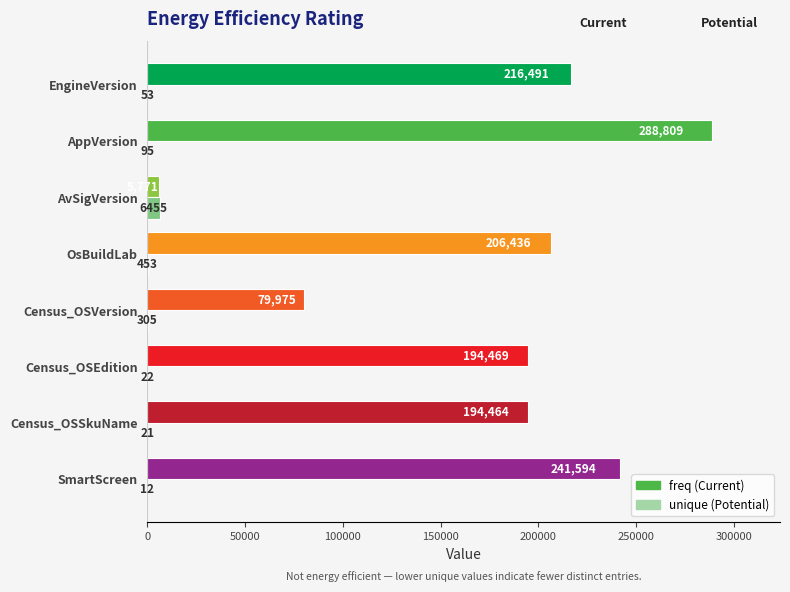

Which label corresponds to the largest value in the chart?

AppVersion